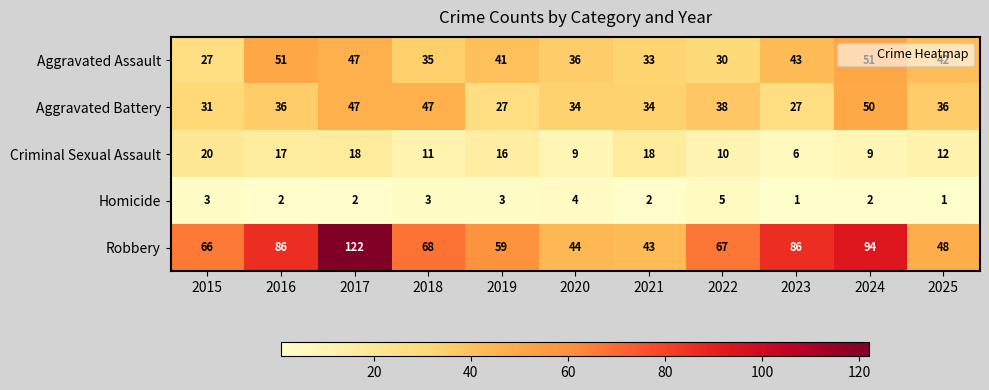

At which label does Homicide first exceed 2?

2015